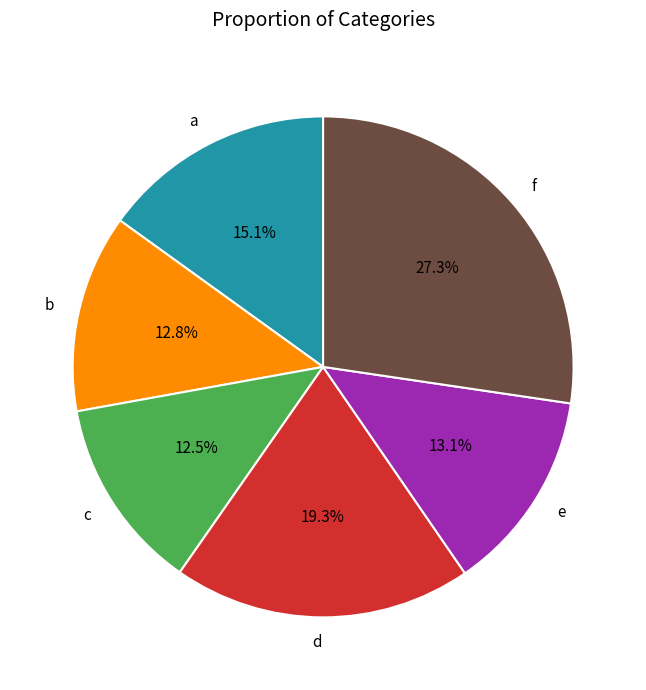

Which has a higher value, f or c?

f